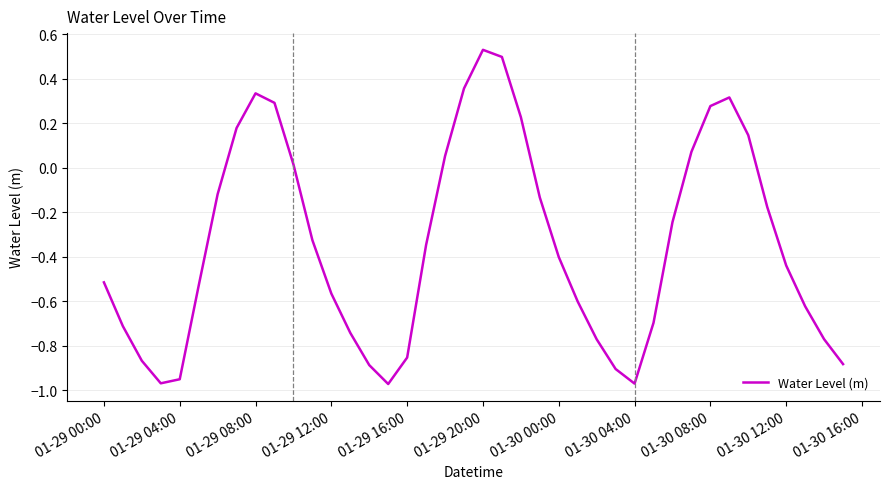

True or false: the data shows -0.4 at 01-30 00:00.

True